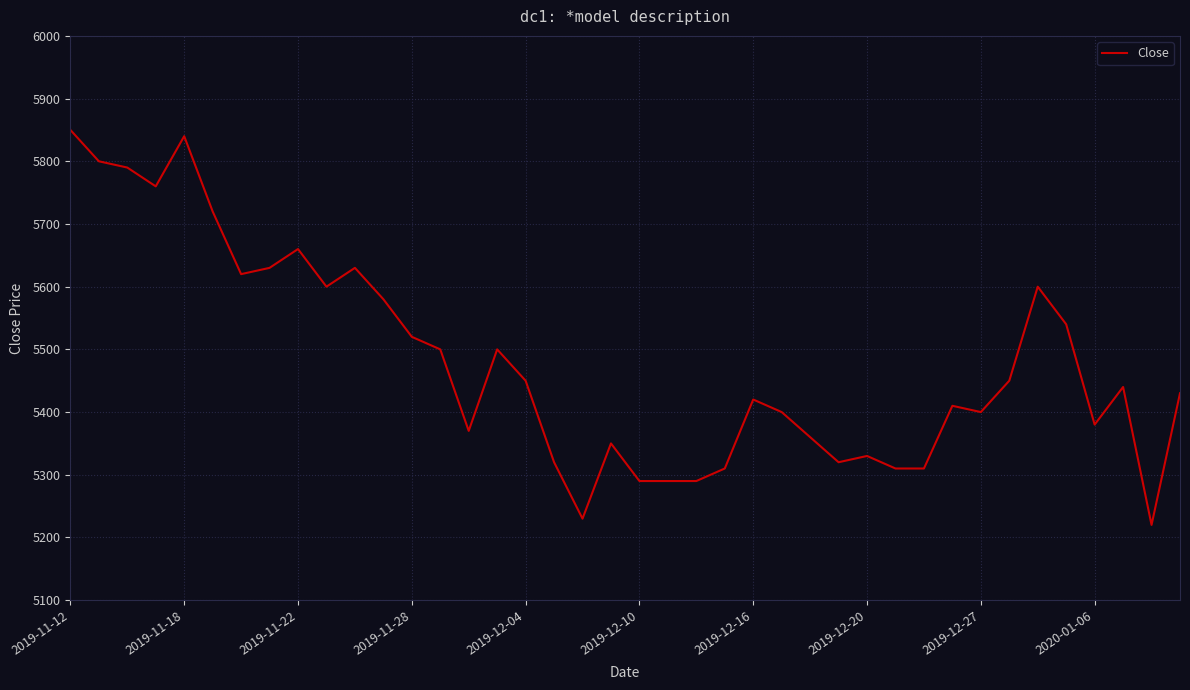

What is the difference between the maximum and minimum values?

630